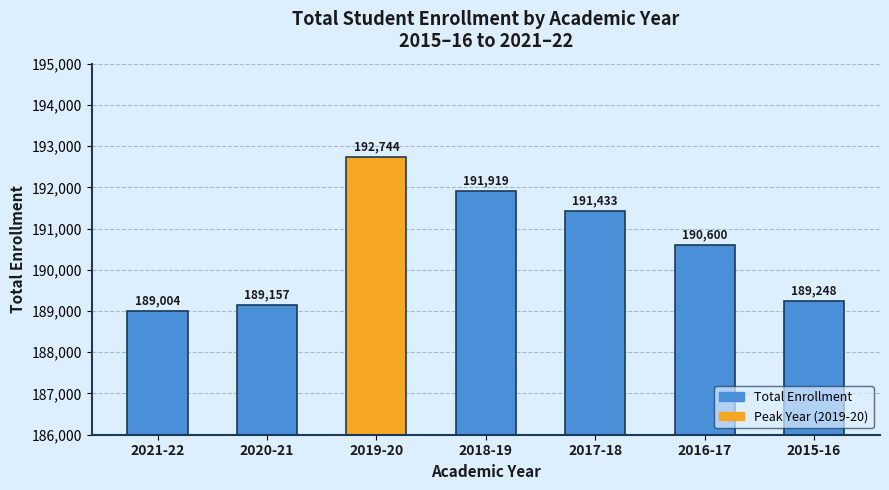

Reading left to right, extract all data points from this chart.

2021-22=189004	2020-21=189157	2019-20=192744	2018-19=191919	2017-18=191433	2016-17=190600	2015-16=189248